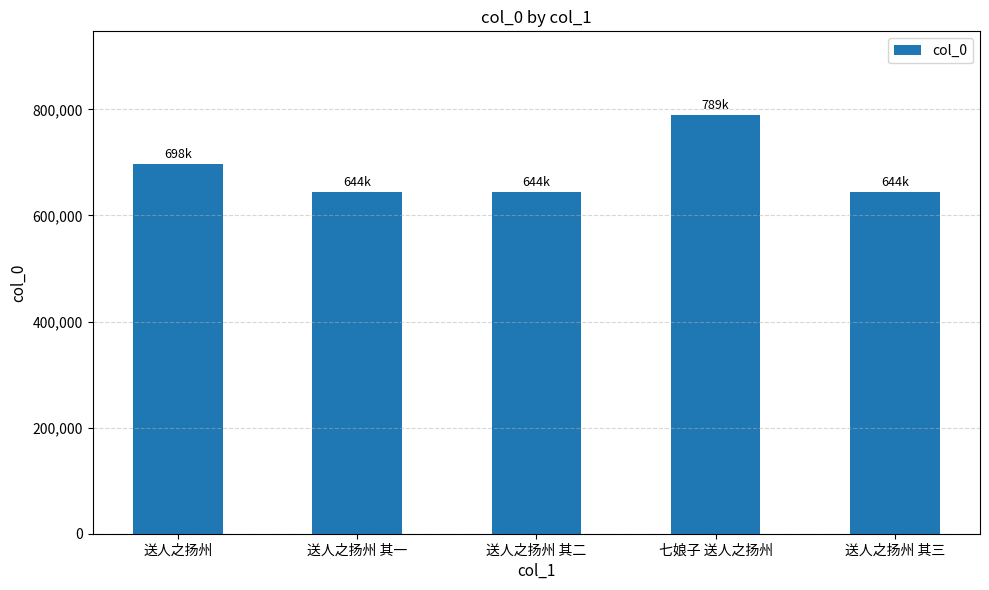

What is the change in value from 送人之扬州 其二 to 七娘子 送人之扬州?

+145226